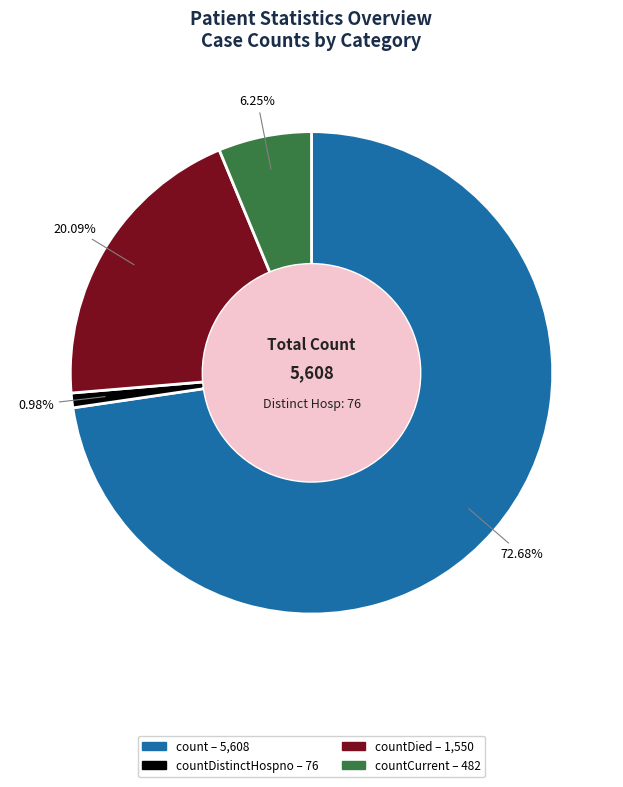

To the nearest percent, what is the difference between the largest and smallest slice percentages?

72%